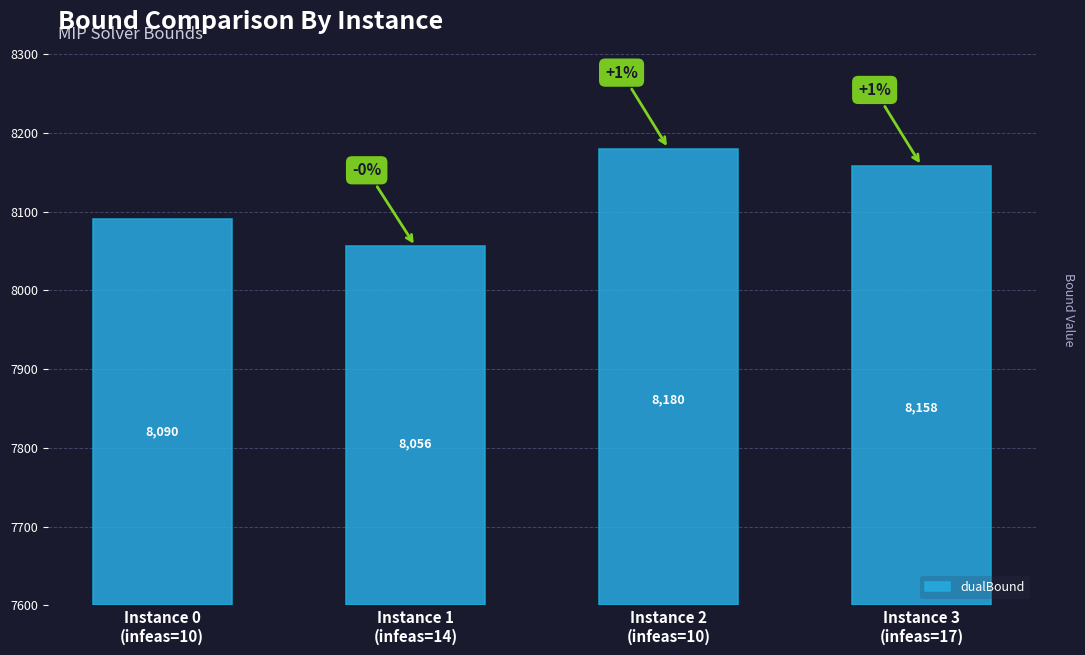

Rank the categories by value from highest to lowest.

Instance 2
(infeas=10), Instance 3
(infeas=17), Instance 0
(infeas=10), Instance 1
(infeas=14)